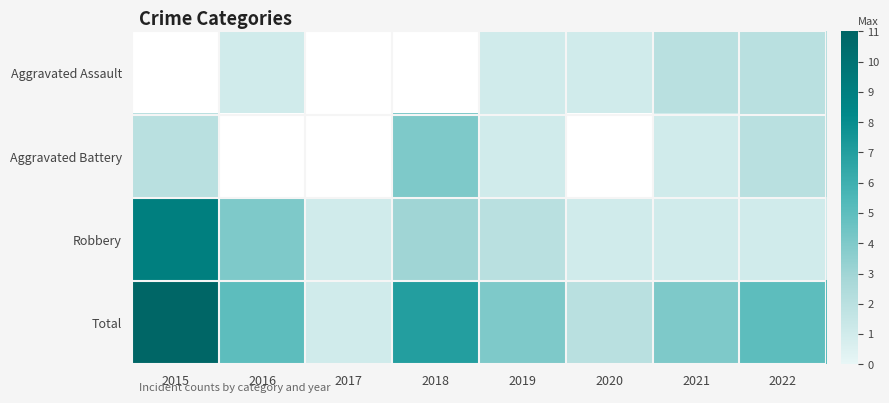

At which label is Total closest to 6?

2016